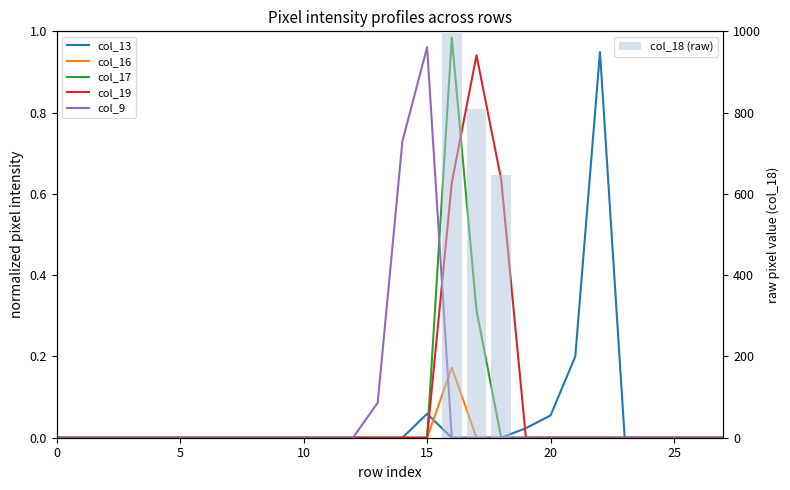

What is the highest value of the col_16 series?

0.2